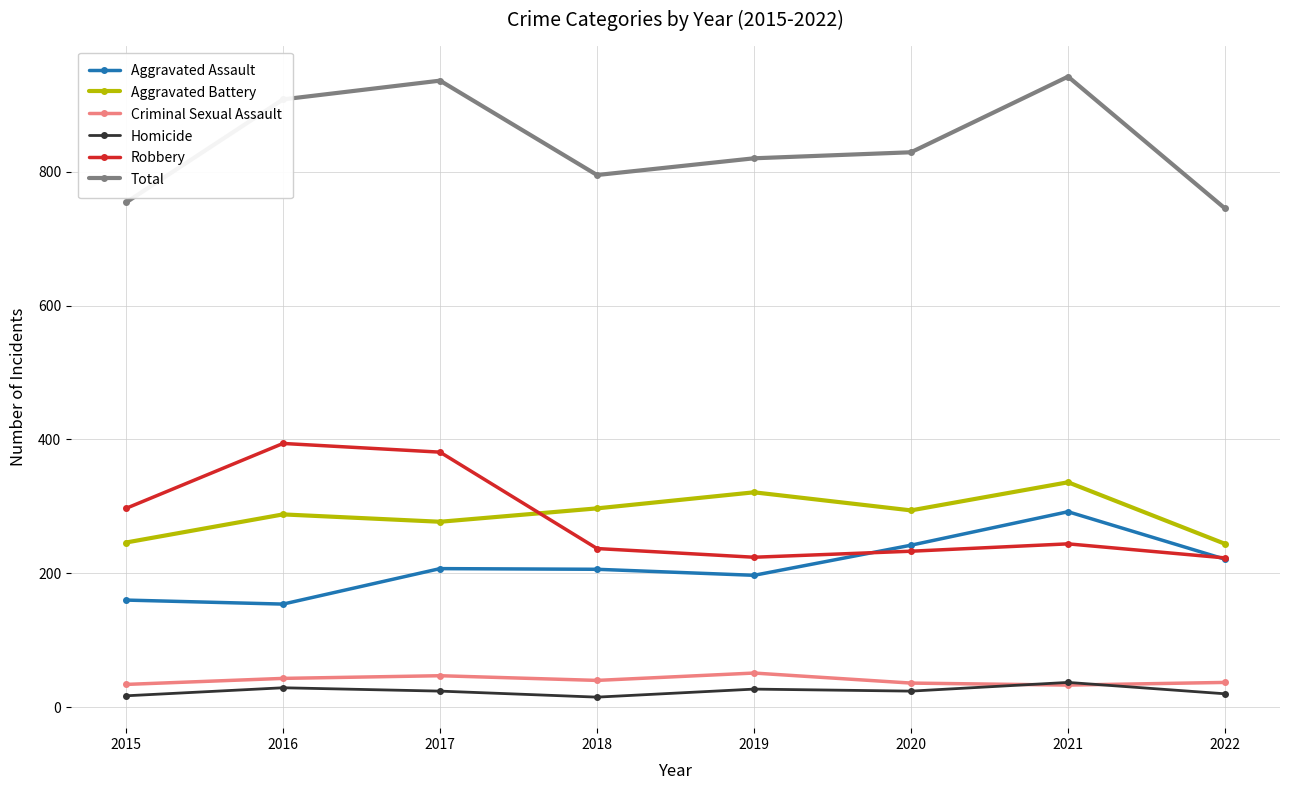

At which label does Aggravated Assault reach its peak?

2021